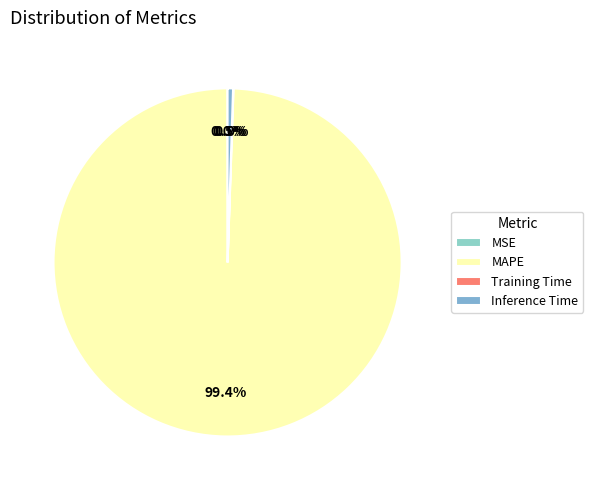

How much of the chart is everything except Inference Time?

99.5%